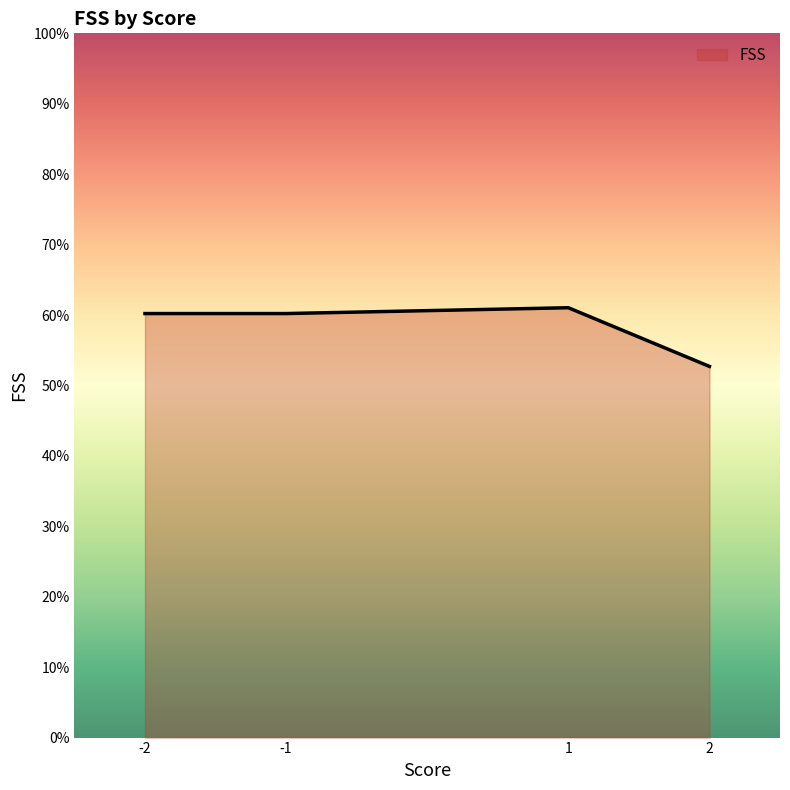

How many lines are shown in the chart?

1